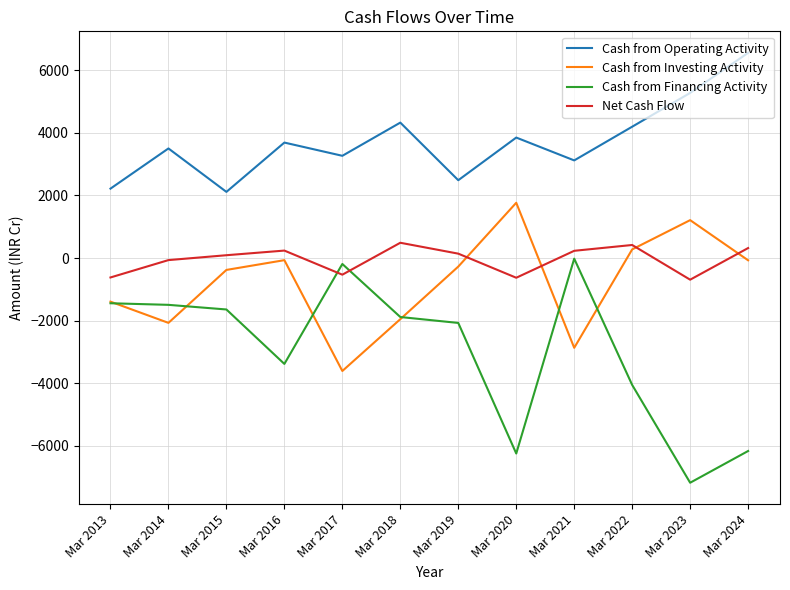

Between Mar 2016 and Mar 2017, which series saw the biggest shift?

Cash from Investing Activity